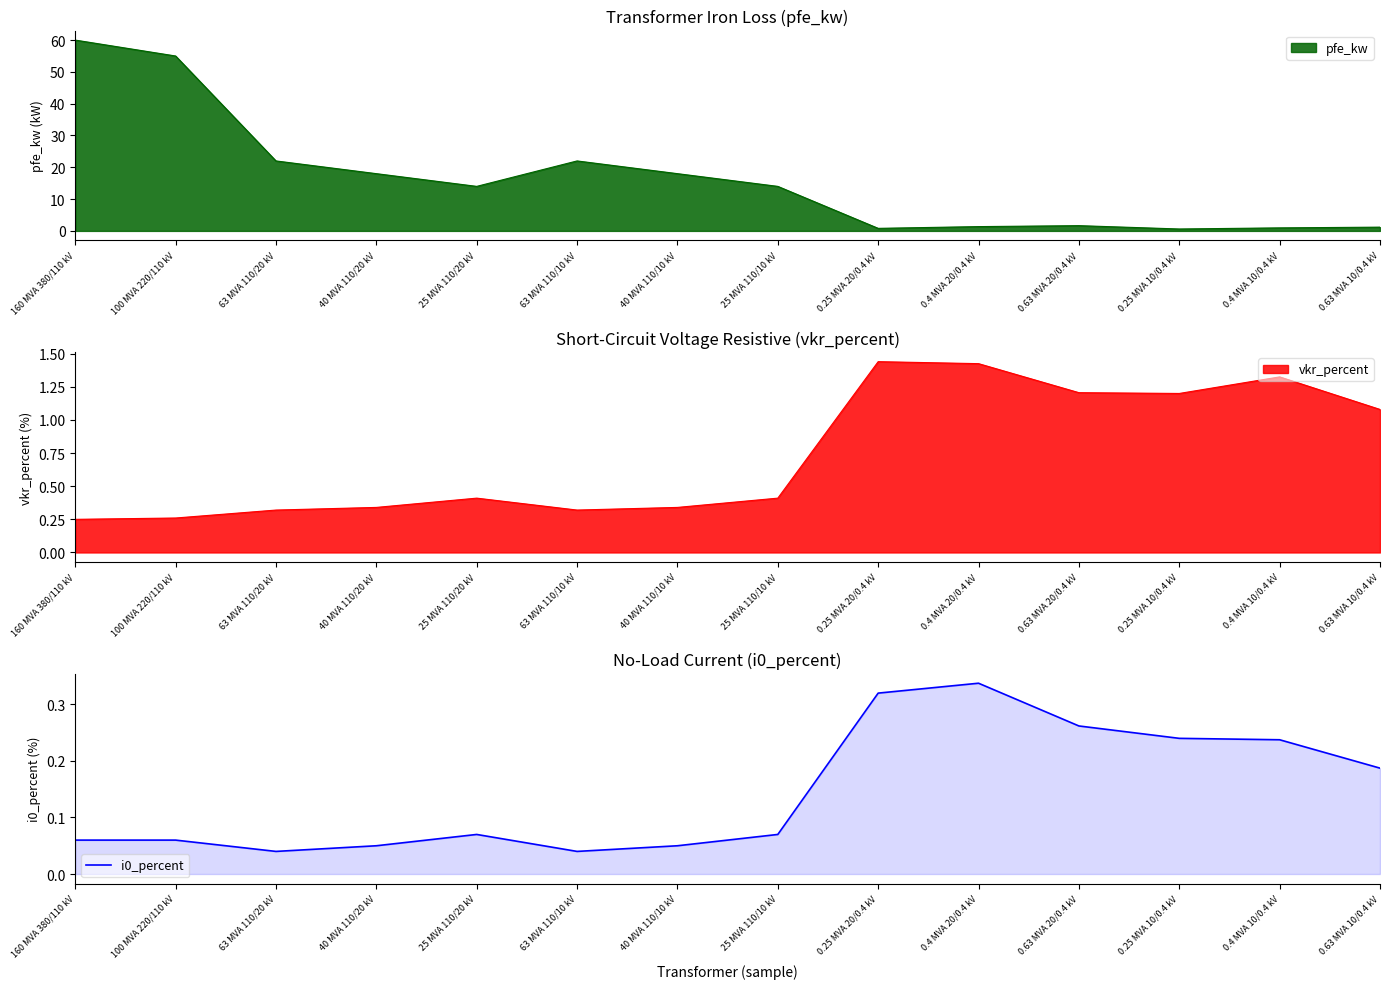

True or false: i0_percent has a value of 0.6 at 0.4 MVA 20/0.4 kV.

False